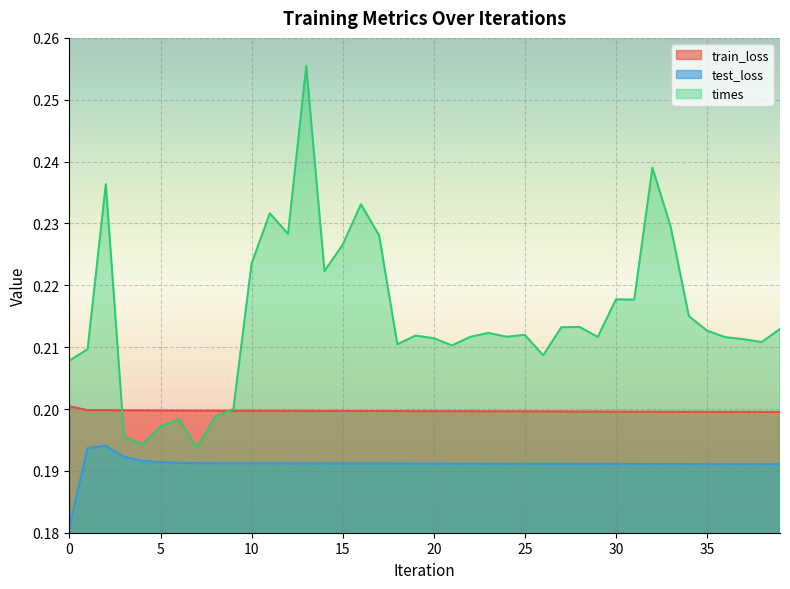

Read the train_loss value at 24.

0.2